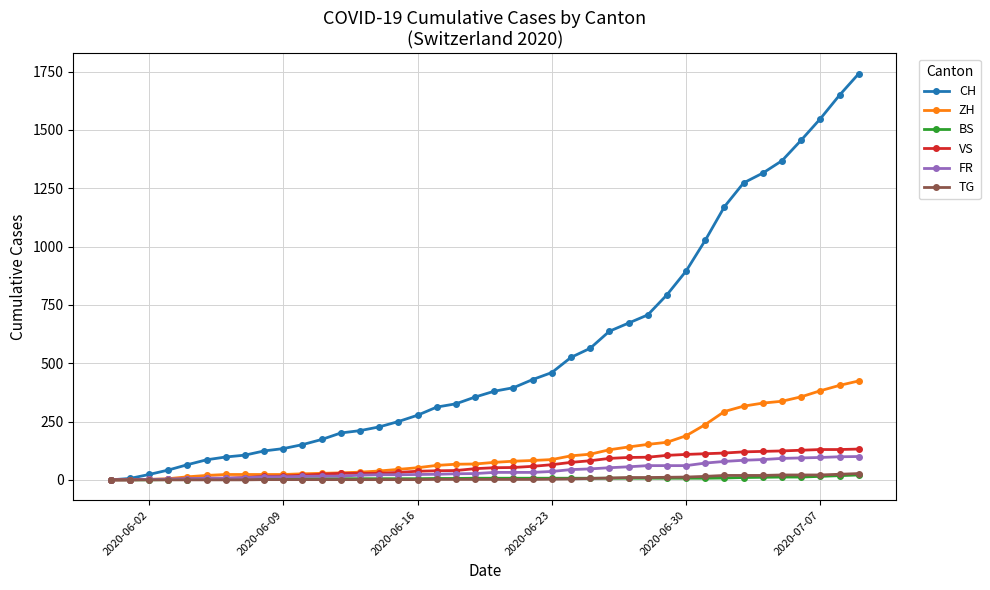

Which series has the largest range (max minus min)?

CH